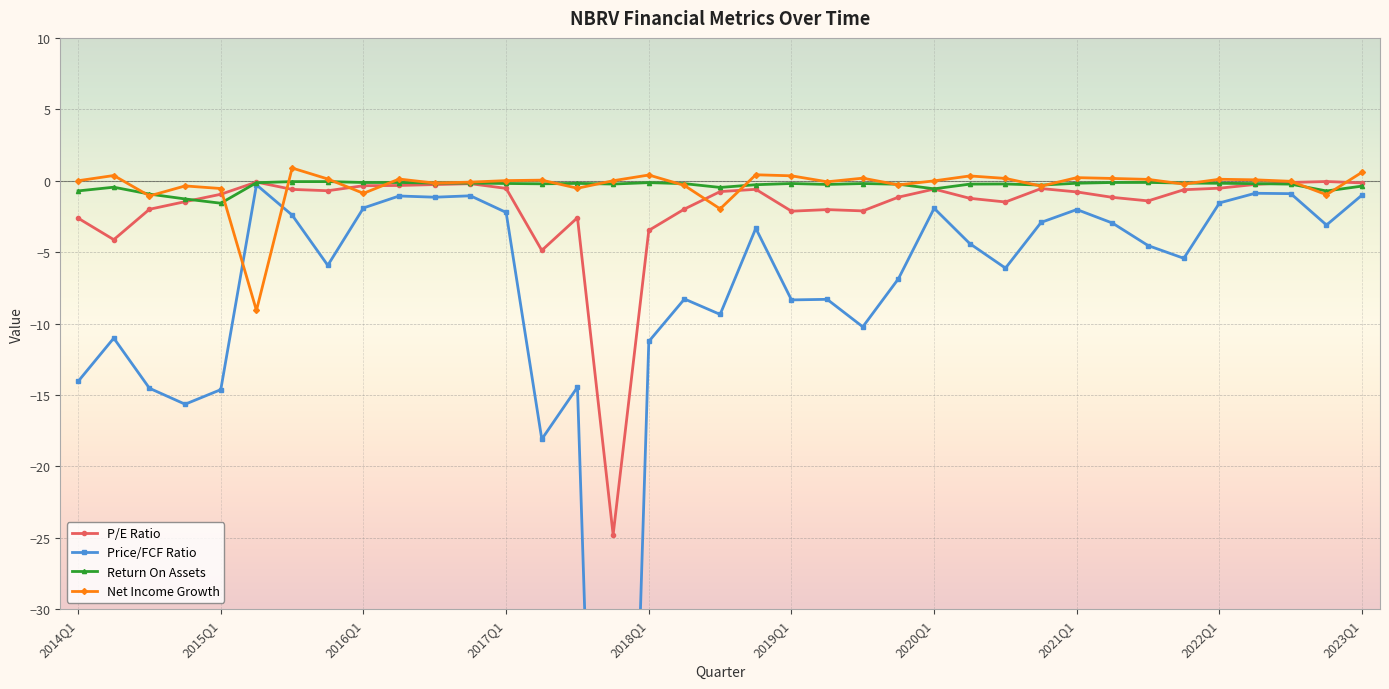

List the labels in order of priceToFreeCashFlowsRatio value, largest first.

2015Q2, 2022Q2, 2022Q3, 2023Q1, 2016Q4, 2016Q2, 2016Q3, 2022Q1, 2016Q1, 2020Q1, 2021Q1, 2017Q1, 2015Q3, 2020Q4, 2021Q2, 2022Q4, 2018Q4, 2020Q2, 2021Q3, 2021Q4, 2015Q4, 2020Q3, 2019Q4, 2018Q2, 2019Q2, 2019Q1, 2018Q3, 2019Q3, 2014Q2, 2018Q1, 2014Q1, 2017Q3, 2014Q3, 2015Q1, 2014Q4, 2017Q2, 2017Q4